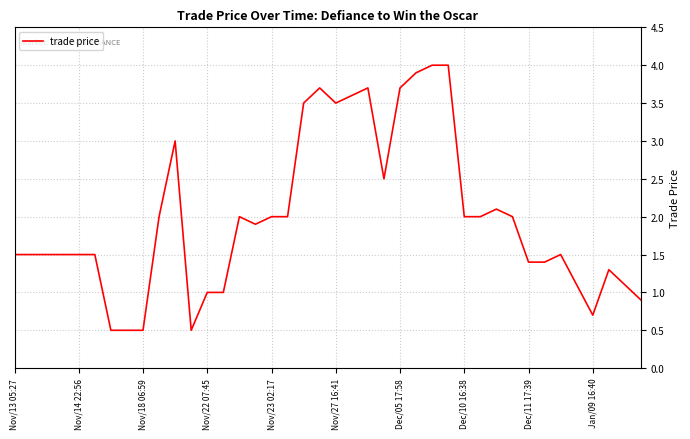

What is the minimum value shown in the chart?

0.5